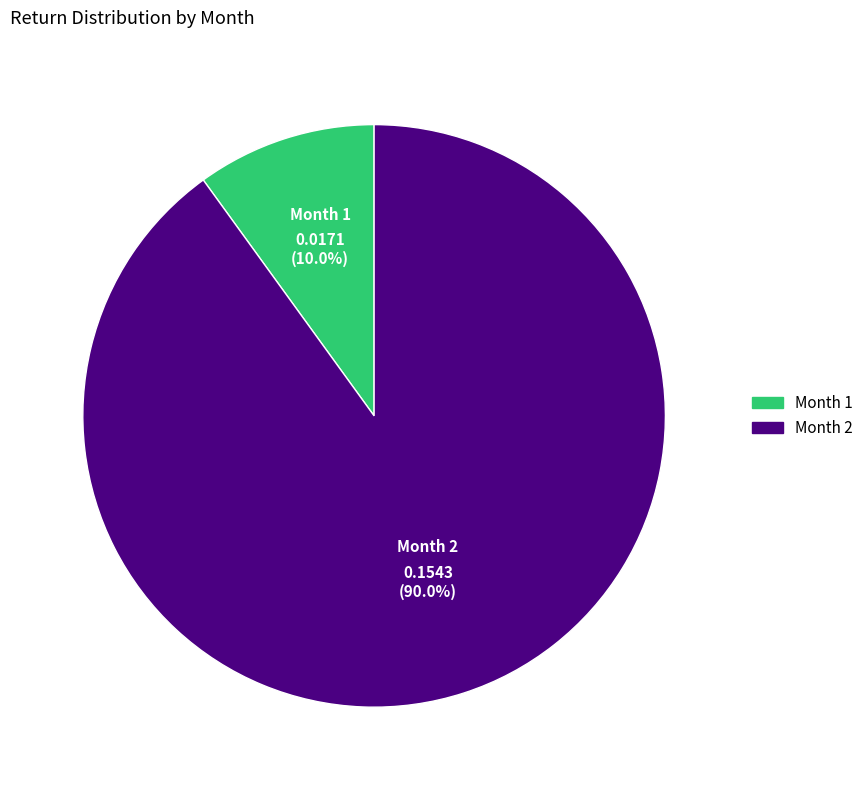

Does Month 2 represent more than half of the total?

Yes